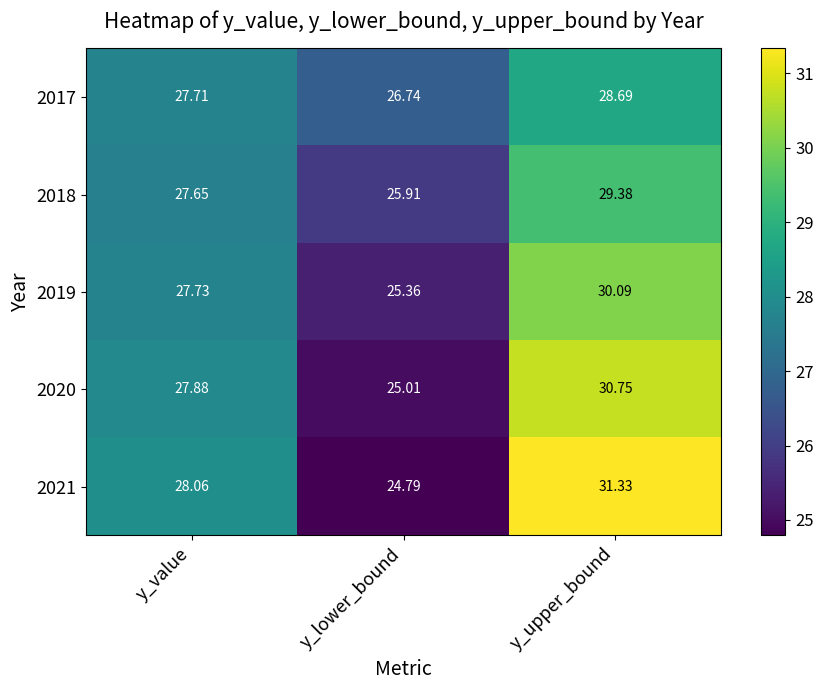

Between y_lower_bound and y_upper_bound, which series saw the biggest shift?

2021